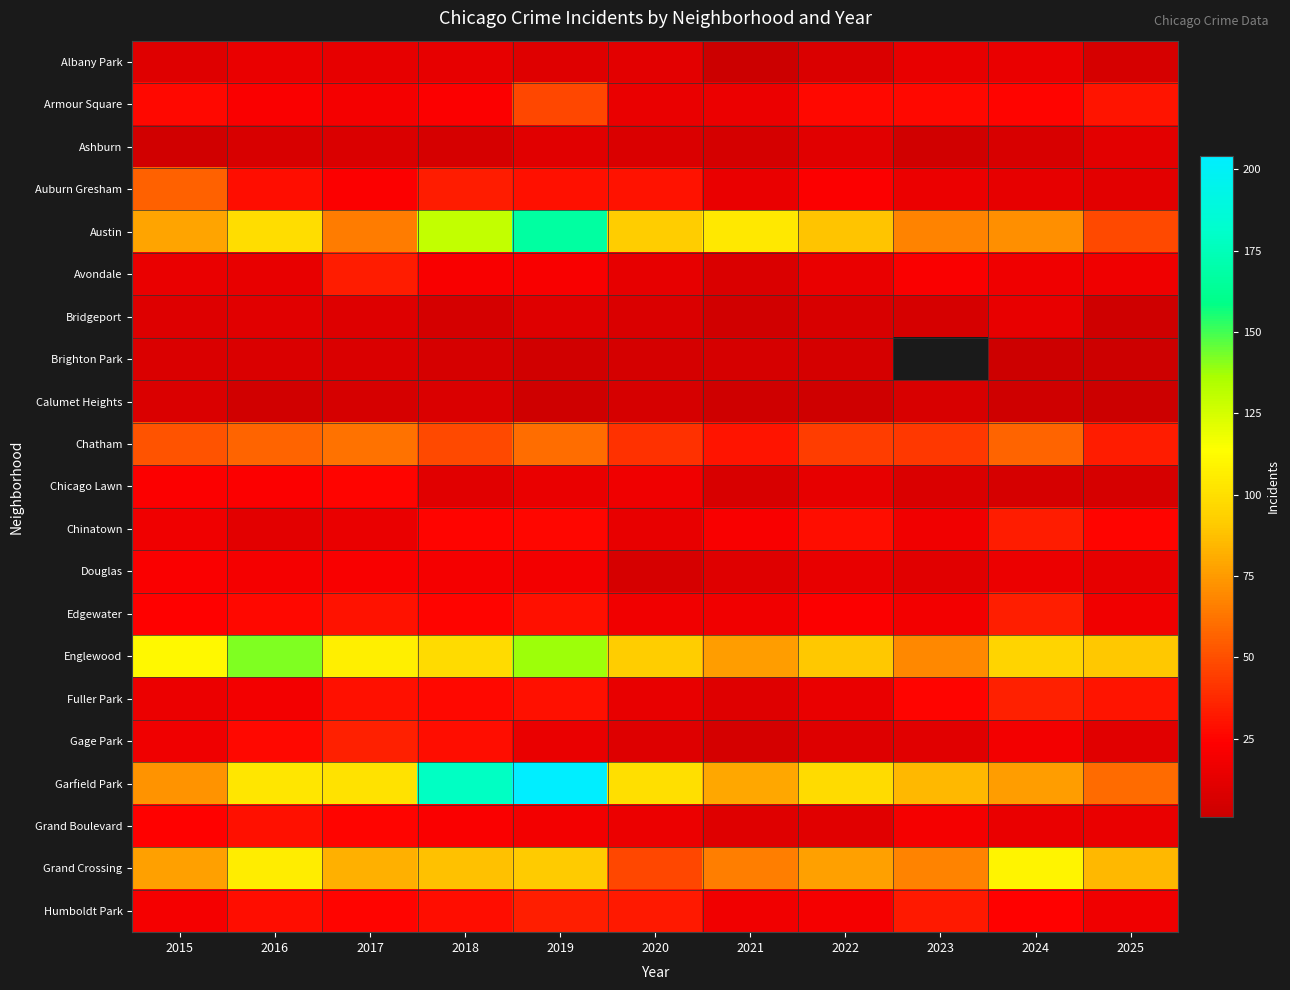

How many distinct data groups are displayed?

21